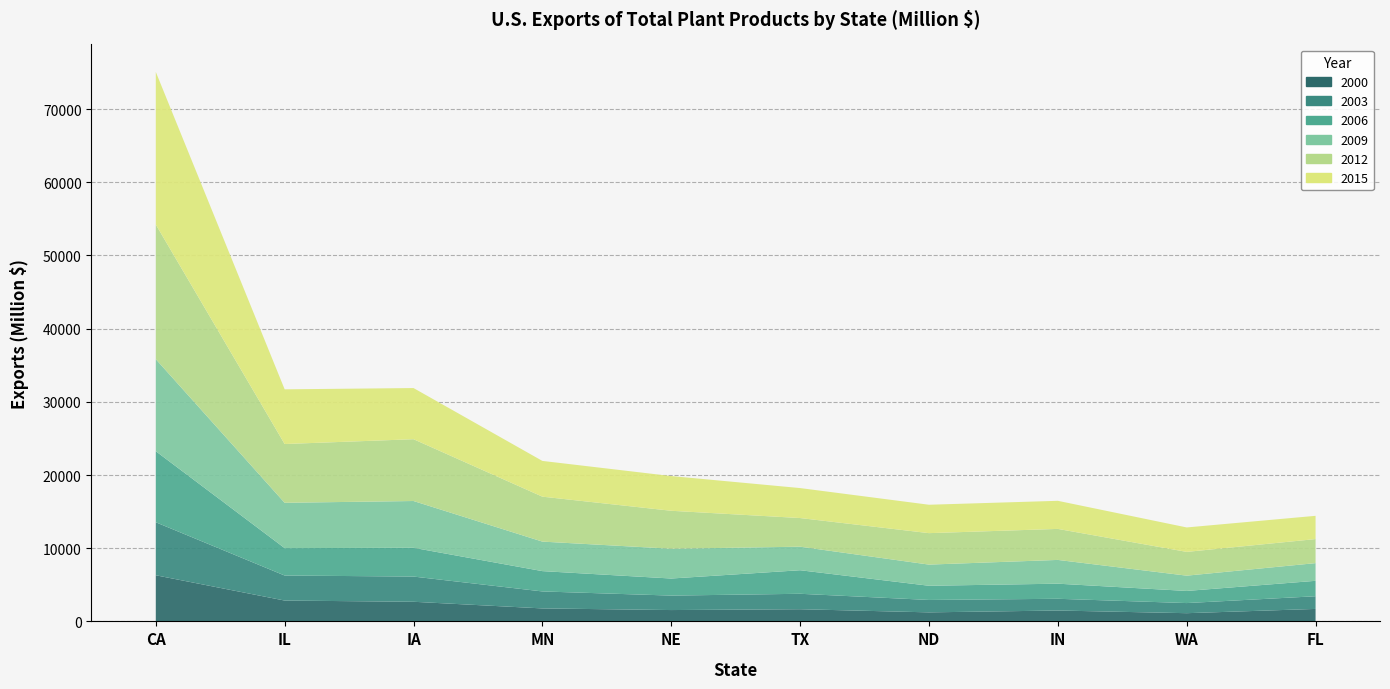

Reading right to left, what are all the values shown in this chart?

2000: 1703.1	1120.9	1486.0	1233.6	1662.7	1548.9	1772.1	2680.8	2846.9	6302.1
2003: 1732.4	1382.6	1602.4	1695.3	2109.4	1976.5	2320.8	3444.3	3419.1	7241.3
2006: 2107.6	1656.0	2063.2	1938.9	3217.6	2332.2	2775.7	3930.2	3745.5	9708.4
2009: 2417.4	2088.9	3247.9	2891.8	3216.8	4070.0	4033.2	6392.6	6194.3	12575.4
2012: 3286.4	3247.2	4236.4	4297.2	3913.3	5185.5	6139.9	8443.7	8028.1	18396.7
2015: 3176.6	3340.1	3838.0	3880.7	4095.4	4742.9	4883.8	6989.9	7471.9	20851.6